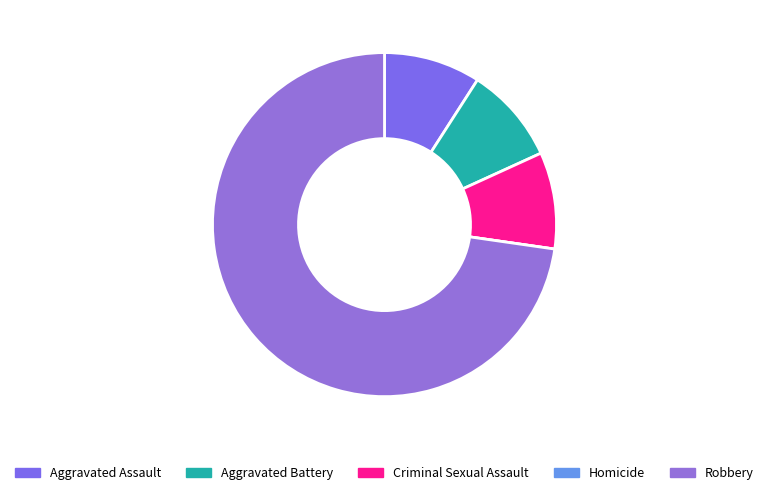

Is it true that Homicide is 0% of the pie?

True